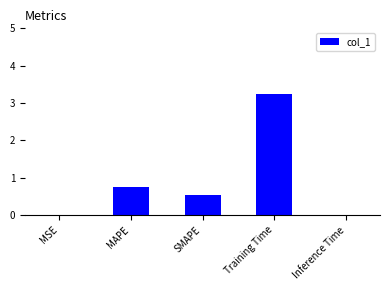

What is the sum of all values?

4.5